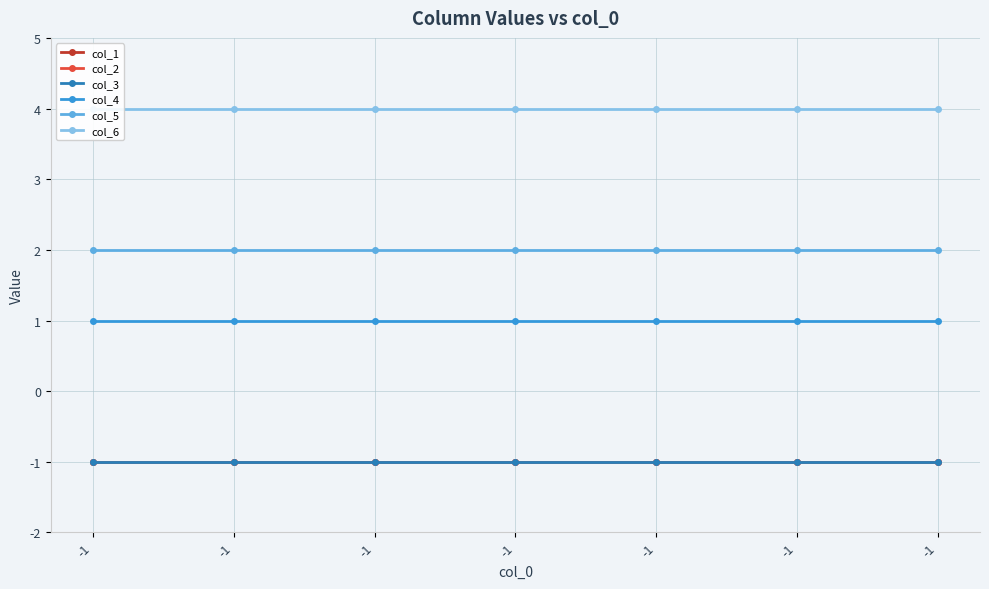

How many series are shown in this chart?

6